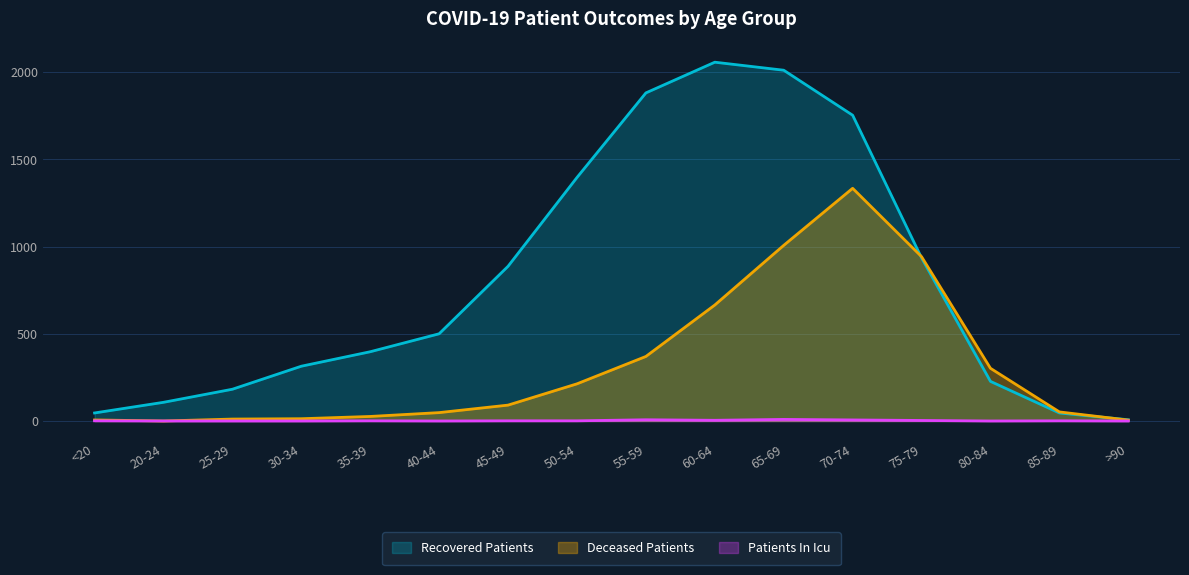

Reading left to right, list all the values displayed in this chart.

deceased_patients: <20=6	20-24=0	25-29=11	30-34=13	35-39=26	40-44=48	45-49=91	50-54=213	55-59=370	60-64=665	65-69=1007	70-74=1334	75-79=942	80-84=302	85-89=52	>90=5
recovered_patients: <20=46	20-24=107	25-29=182	30-34=314	35-39=397	40-44=500	45-49=887	50-54=1396	55-59=1881	60-64=2057	65-69=2011	70-74=1753	75-79=935	80-84=227	85-89=46	>90=7
patients_in_icu: <20=1	20-24=0	25-29=0	30-34=0	35-39=1	40-44=0	45-49=1	50-54=1	55-59=7	60-64=4	65-69=9	70-74=6	75-79=3	80-84=0	85-89=1	>90=0